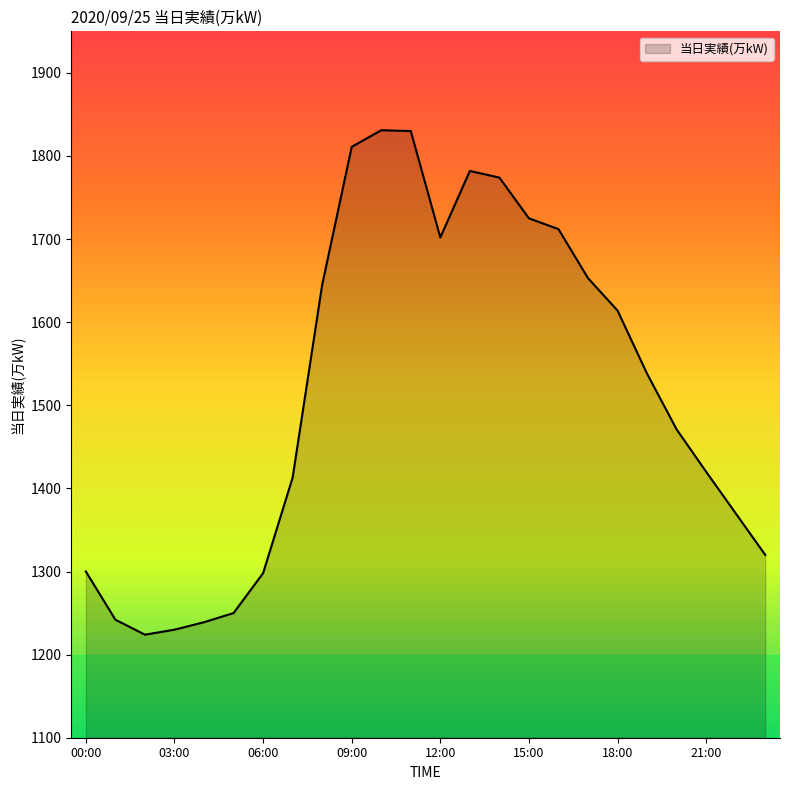

What is the difference between the maximum and minimum values?

607